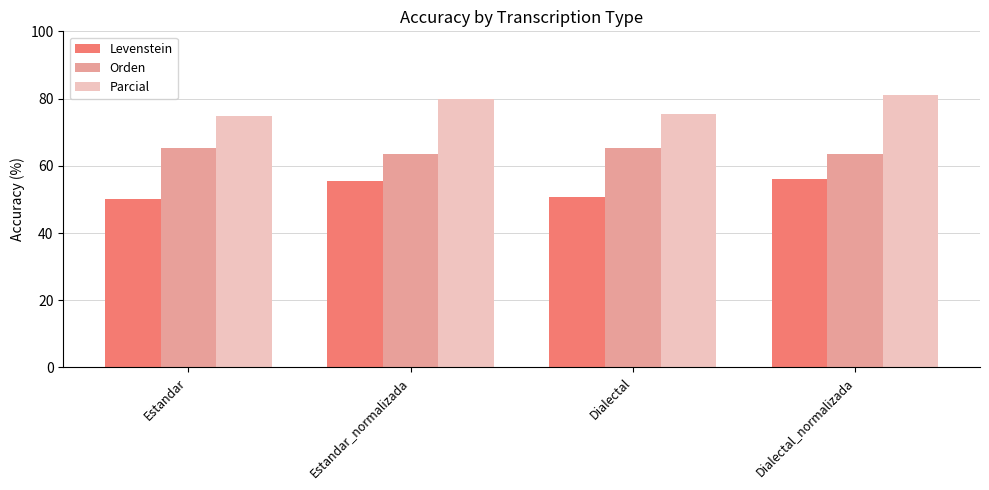

What is the sum of all Orden values?

257.5